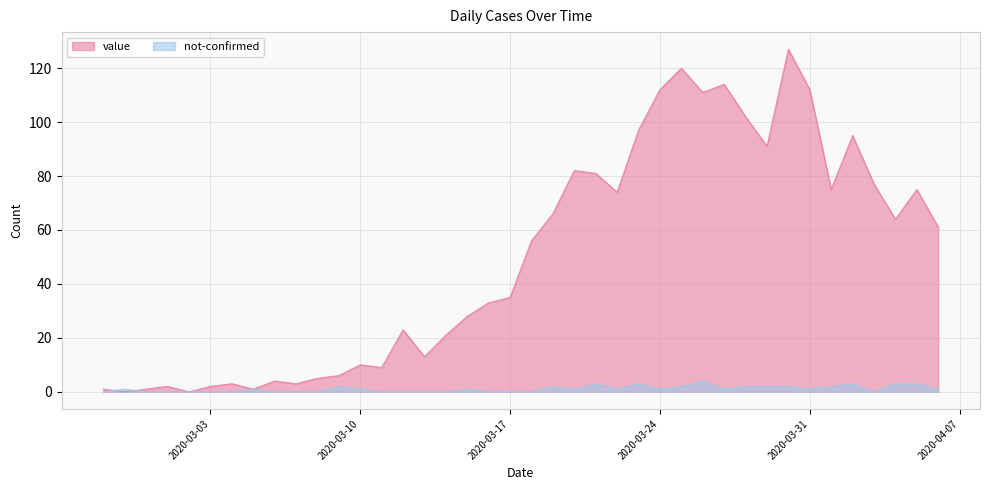

Between 2020-03-09 and 2020-03-04, which is larger?

2020-03-09